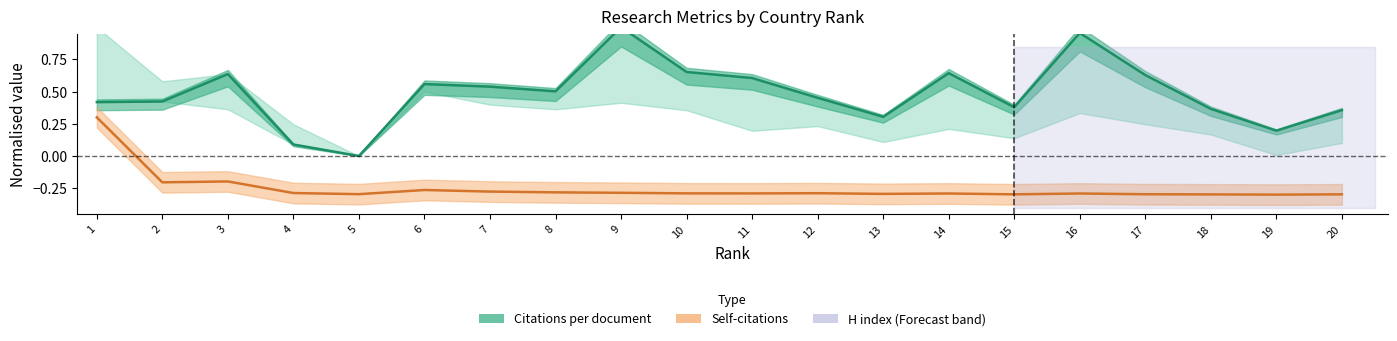

List the series in order of their peak value, highest first.

Citations per document, Self-citations